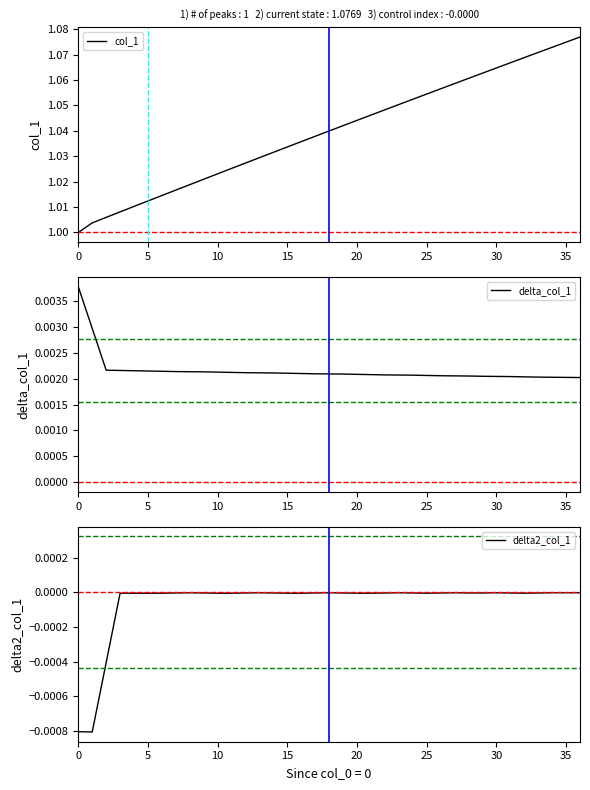

What is the difference between the highest and lowest values at 5?

1.0